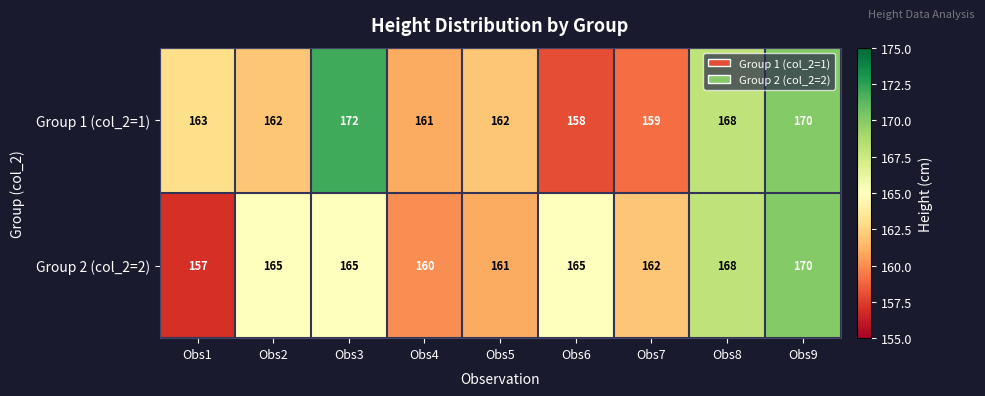

What is the sum of all Group 1 (col_2=1) values?

1475